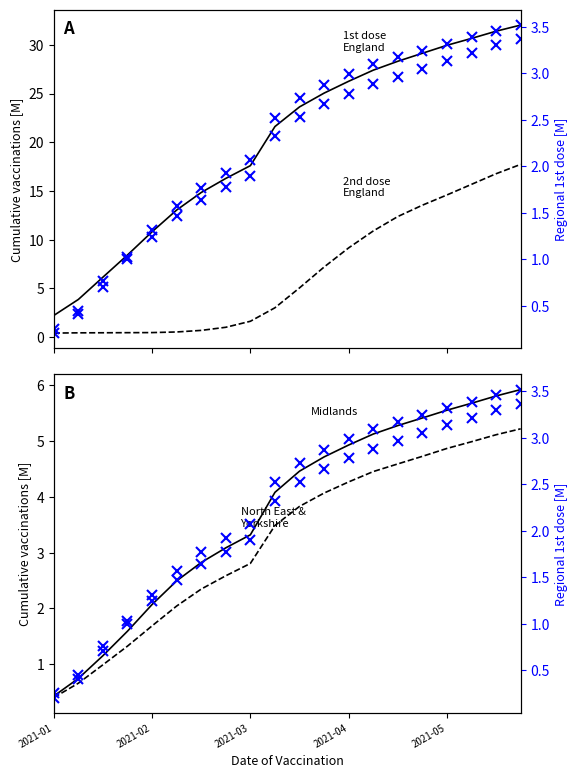

True or false: East of England and North East & Yorkshire cross at least once.

False